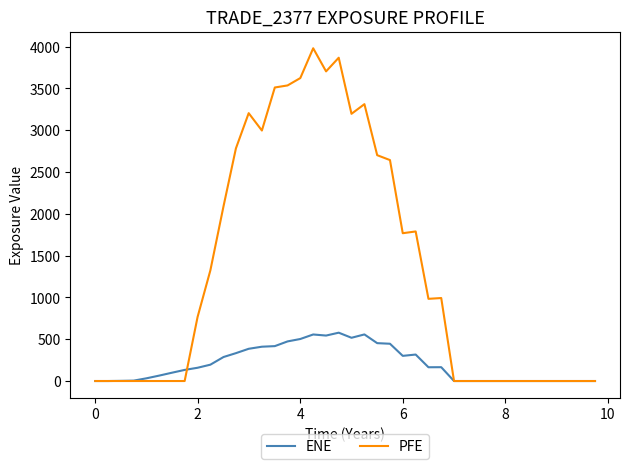

Is this an area chart (filled region under the line)?

No